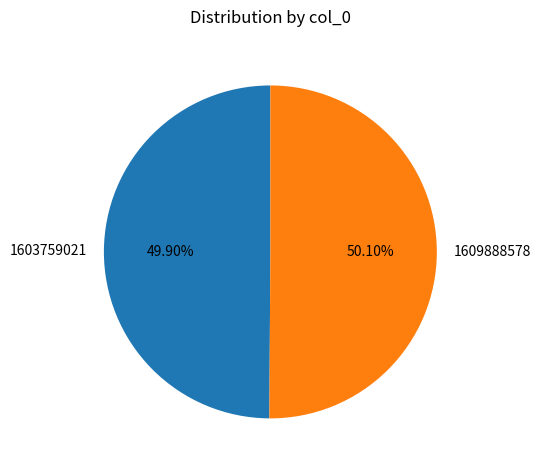

Do 1603759021 and 1609888578 together represent more than half of the pie?

Yes